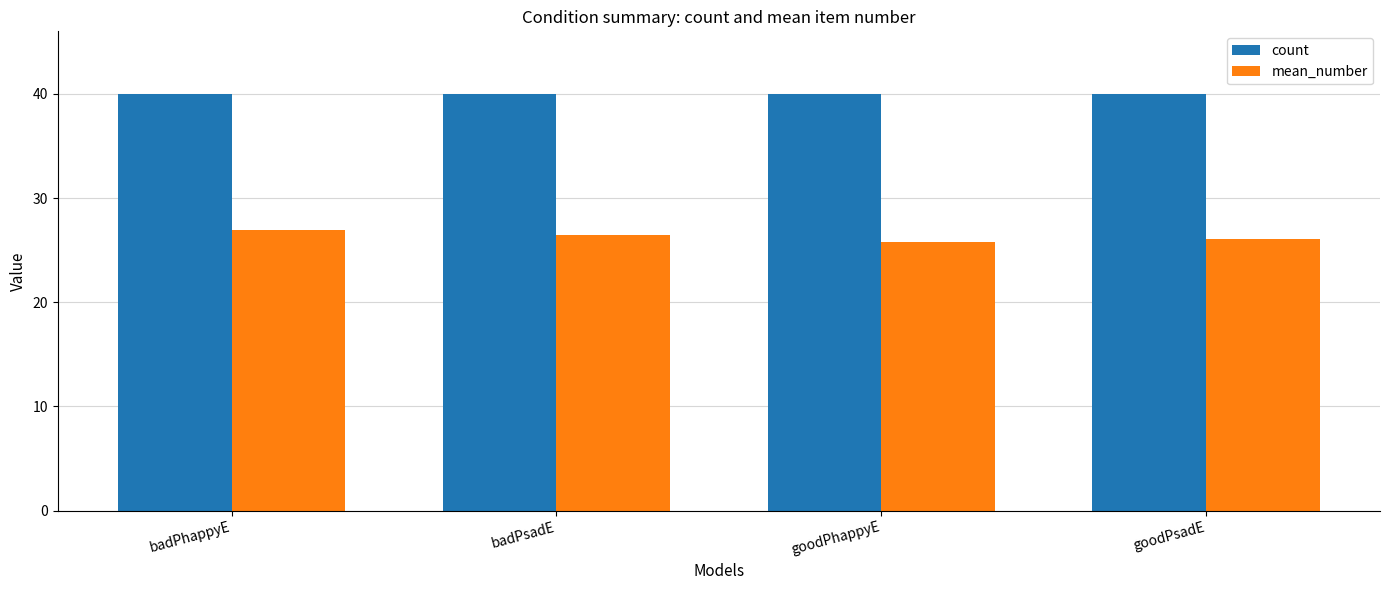

What position from the left is goodPhappyE?

3